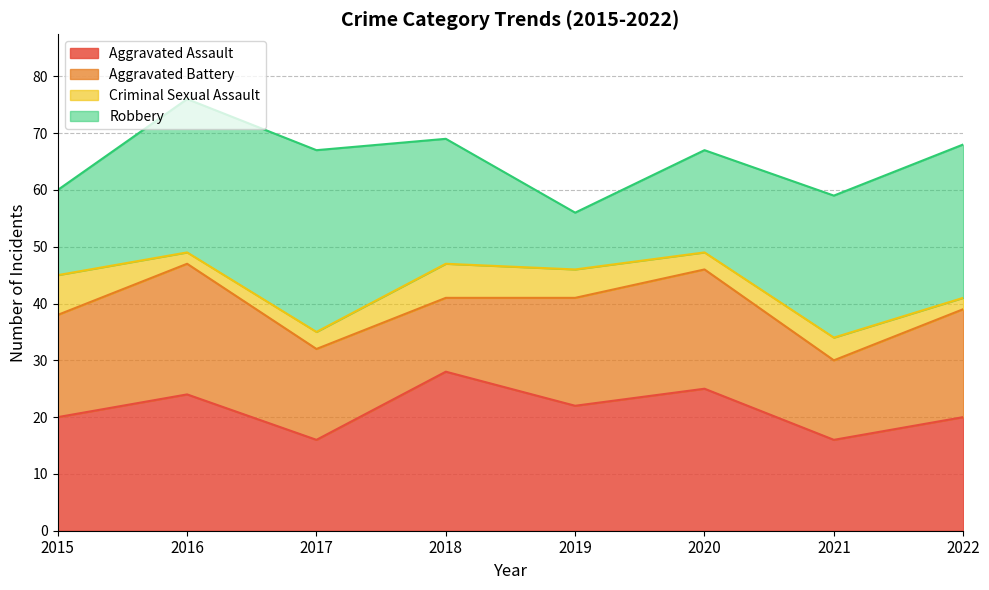

At which category does Criminal Sexual Assault reach its first local peak?

2018